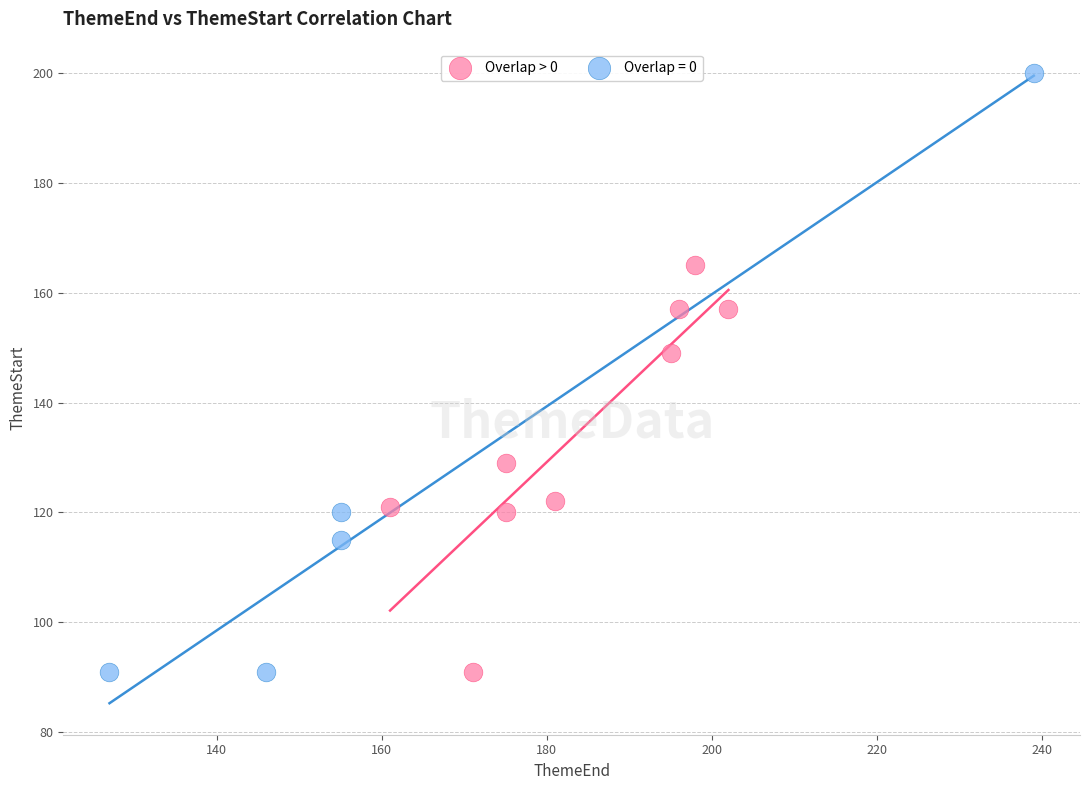

Which series contains the highest Y value?

Overlap = 0